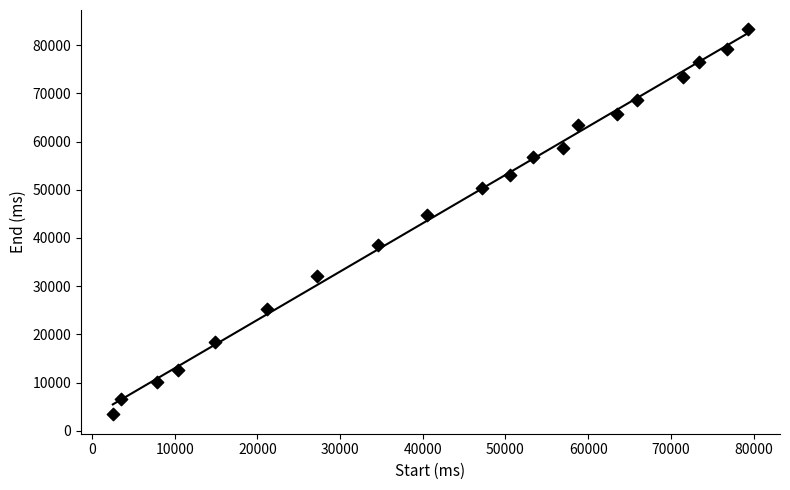

What is the range of Y values (max minus min)?

79850